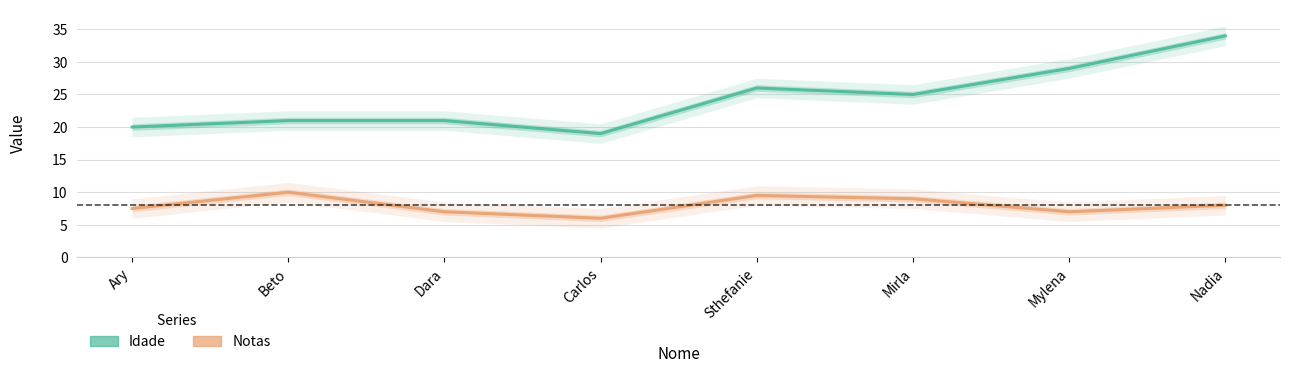

Reading right to left, transcribe all the data shown in this chart.

Idade: Nadia=34.0	Mylena=29.0	Mirla=25.0	Sthefanie=26.0	Carlos=19.0	Dara=21.0	Beto=21.0	Ary=20.0
Notas: Nadia=8.0	Mylena=7.0	Mirla=9.0	Sthefanie=9.5	Carlos=6.0	Dara=7.0	Beto=10.0	Ary=7.5